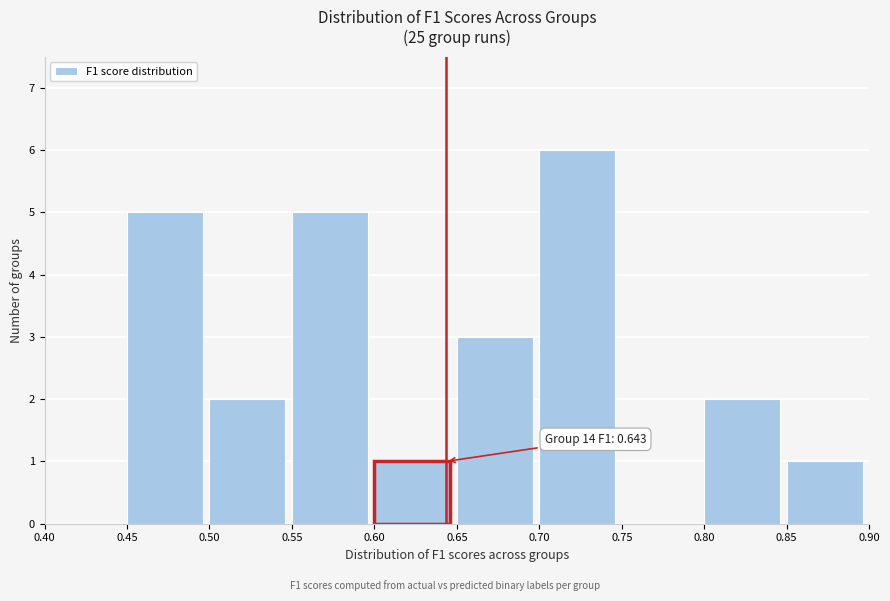

Over which range of the x-axis is the bar tallest?

0.70 to 0.75